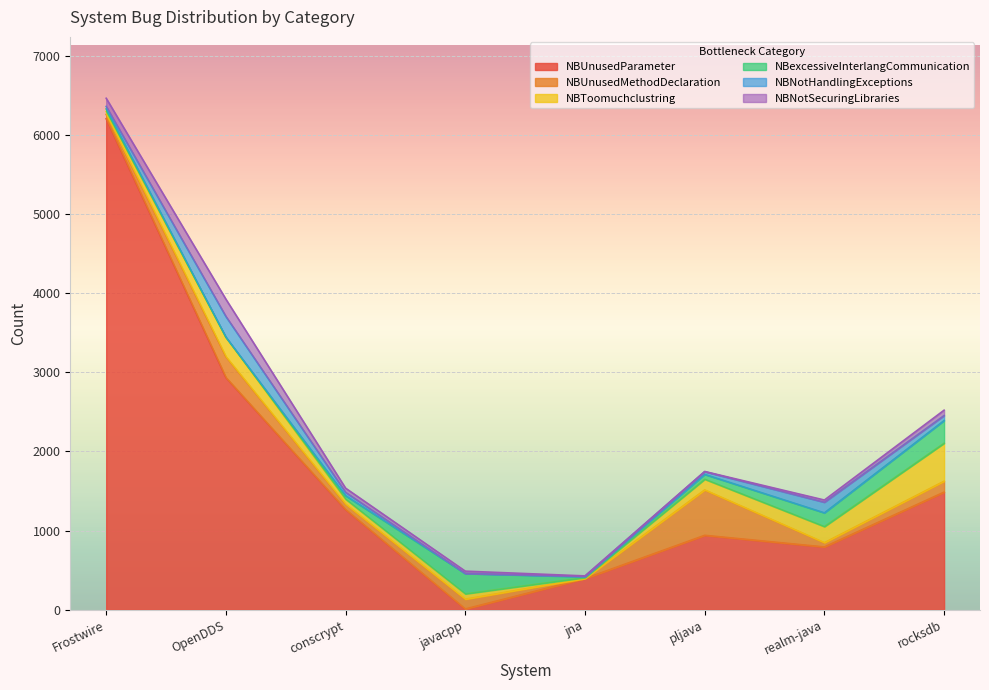

Is it true that NBNotHandlingExceptions equals 108 at rocksdb?

False